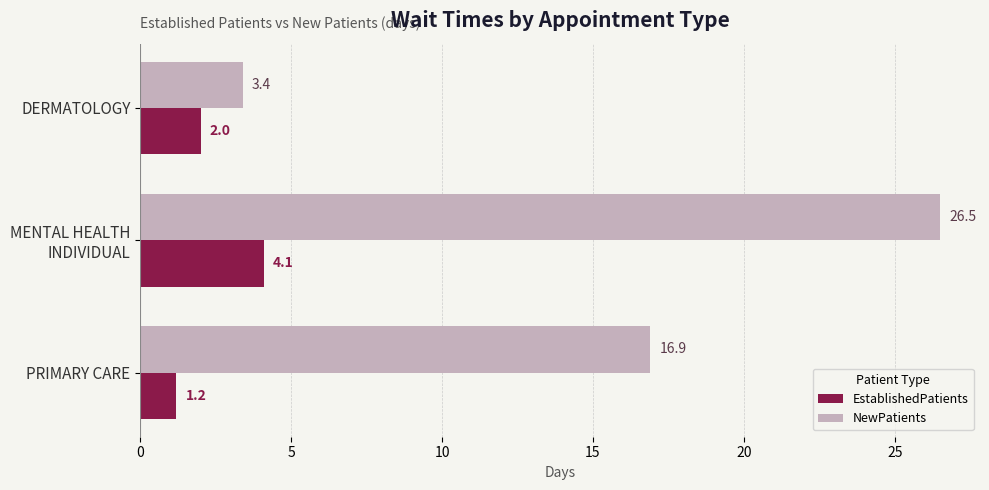

List the series in order of their overall mean, lowest first.

EstablishedPatients, NewPatients